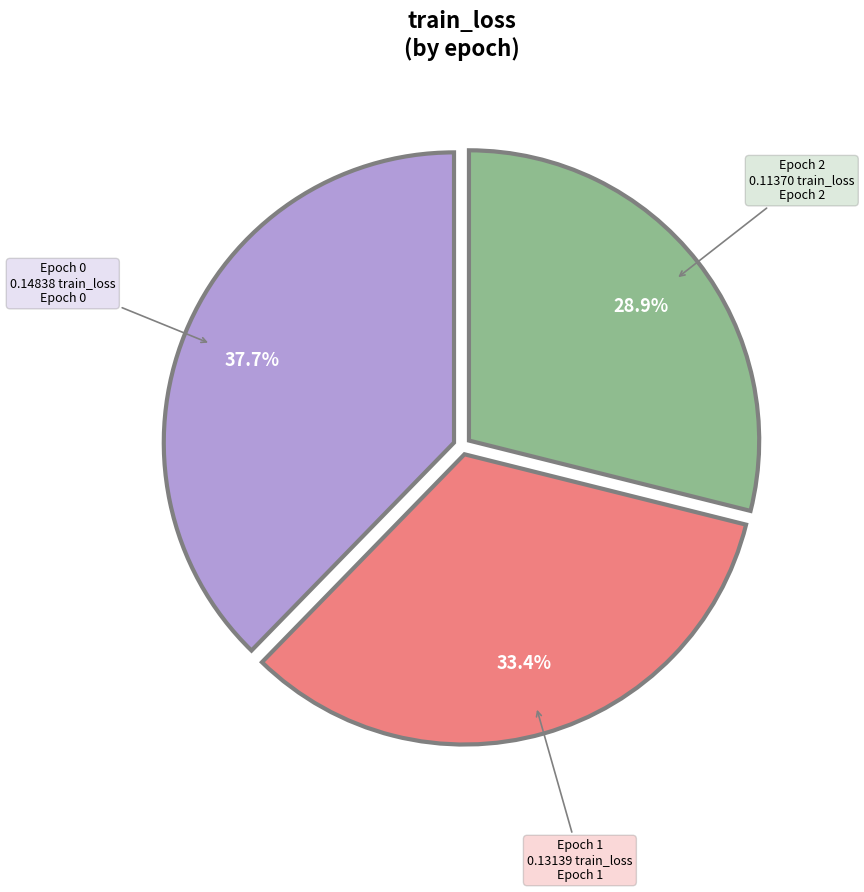

Is there any slice that represents more than half of the pie?

No